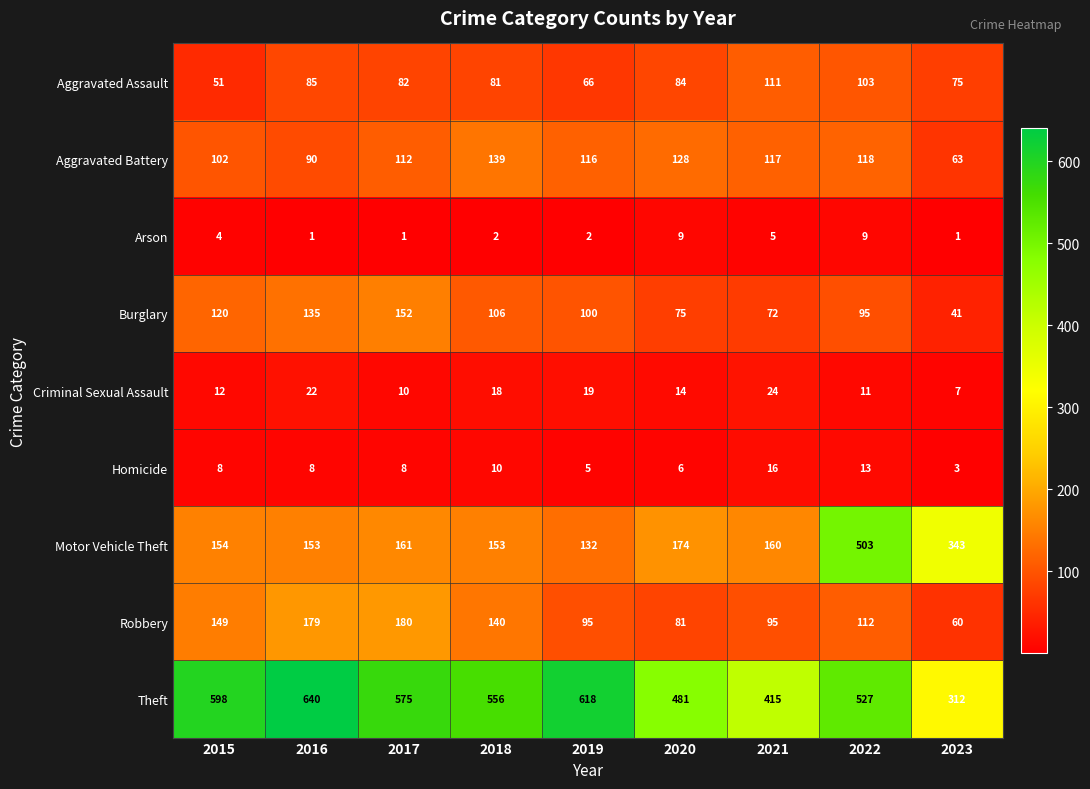

Which category has the lowest value in the Robbery series?

2023